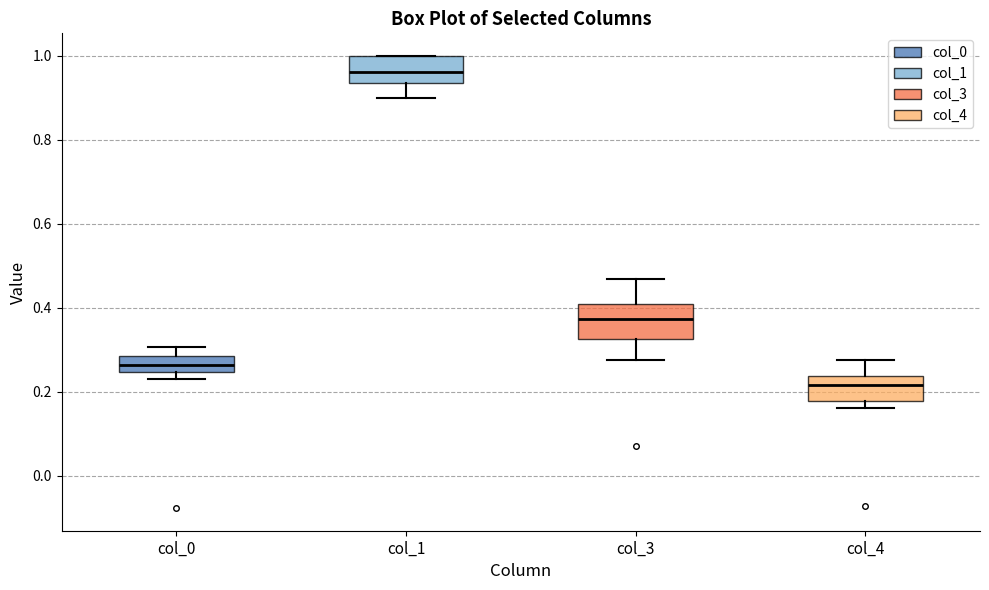

Reading left to right, transcribe this box plot: for each box, give where its median line is, the range the box spans, and where its two whiskers end, as read against the y-axis. The values are not printed on the chart, so give them approximately, as read against the axis.

col_0: median 0.26, box 0.24 to 0.28, whiskers 0.24 (just below the box's lower edge) to 0.30
col_1: median 0.96, box 0.94 to 1.00, whiskers 0.90 to 1.00
col_3: median 0.38, box 0.32 to 0.40, whiskers 0.28 to 0.46
col_4: median 0.22, box 0.18 to 0.24, whiskers 0.16 to 0.28